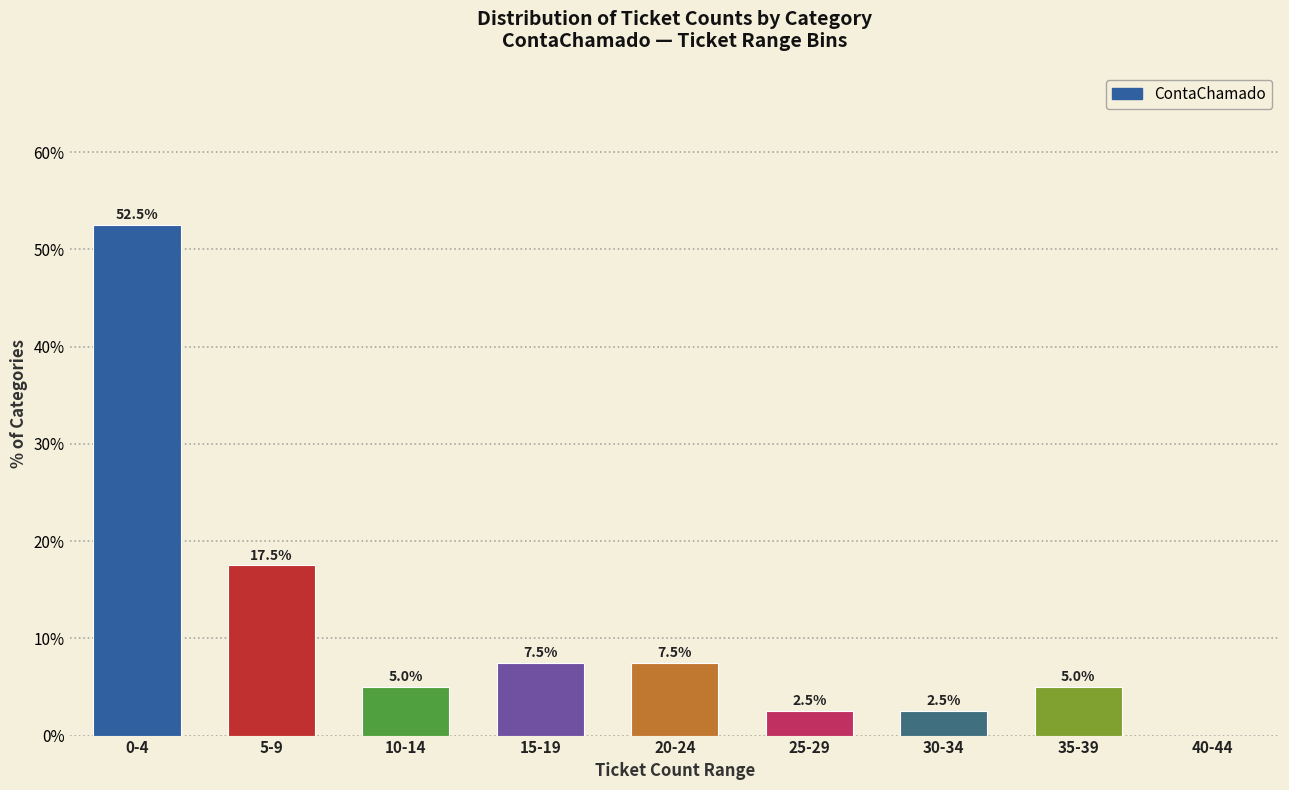

Reading right to left, list all the values displayed in this chart.

40-44=0.0	35-39=5.0	30-34=2.5	25-29=2.5	20-24=7.5	15-19=7.5	10-14=5.0	5-9=17.5	0-4=52.5